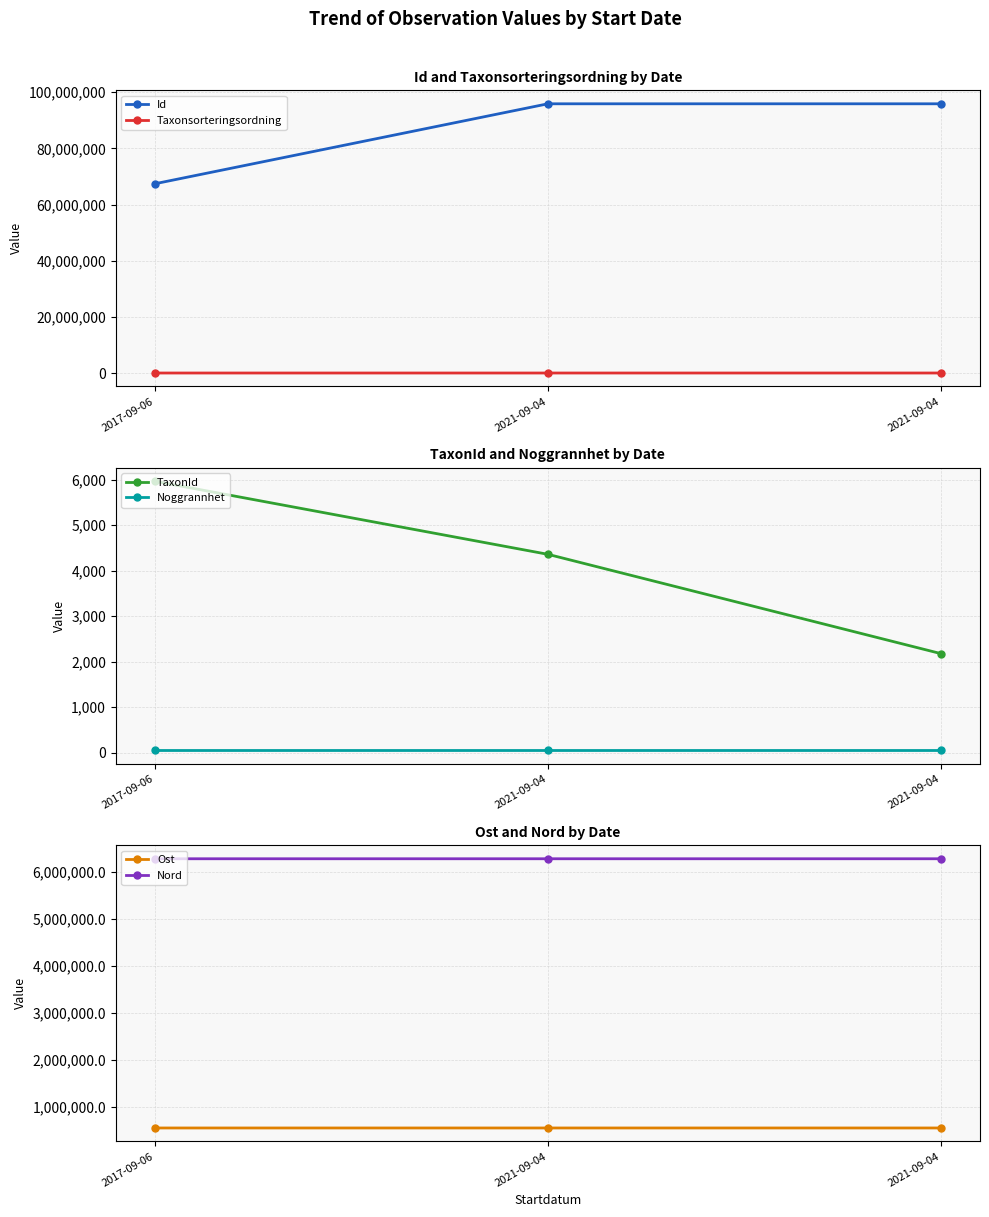

What is the difference between the maximum and minimum values in the TaxonId series?

3786